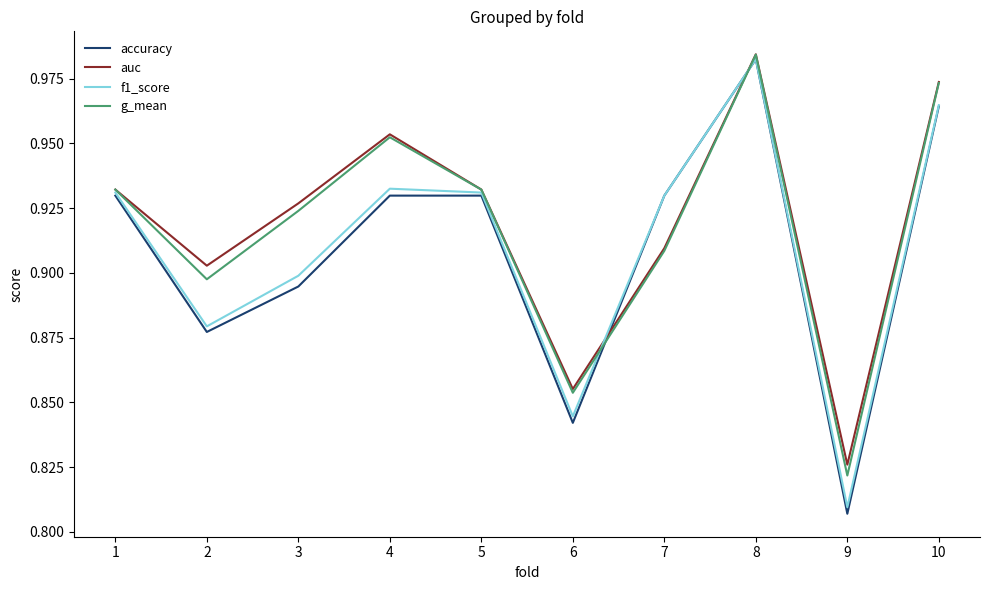

At which category does the chart reach its peak across all series?

8